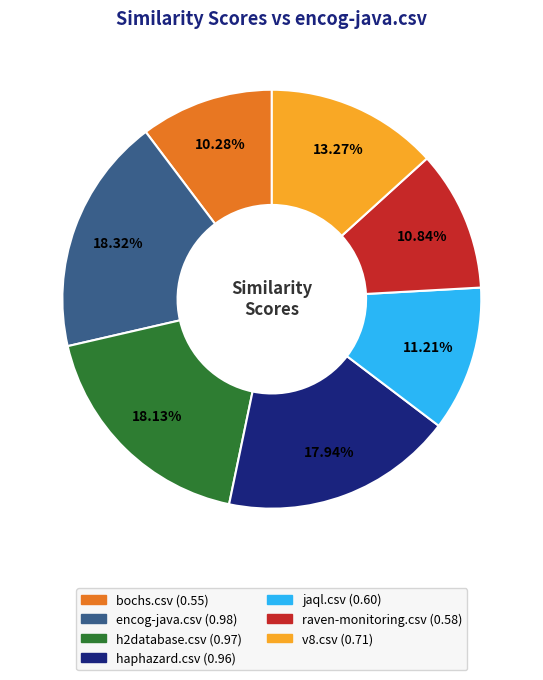

The haphazard.csv slice represents 18% of the pie. True or false?

True